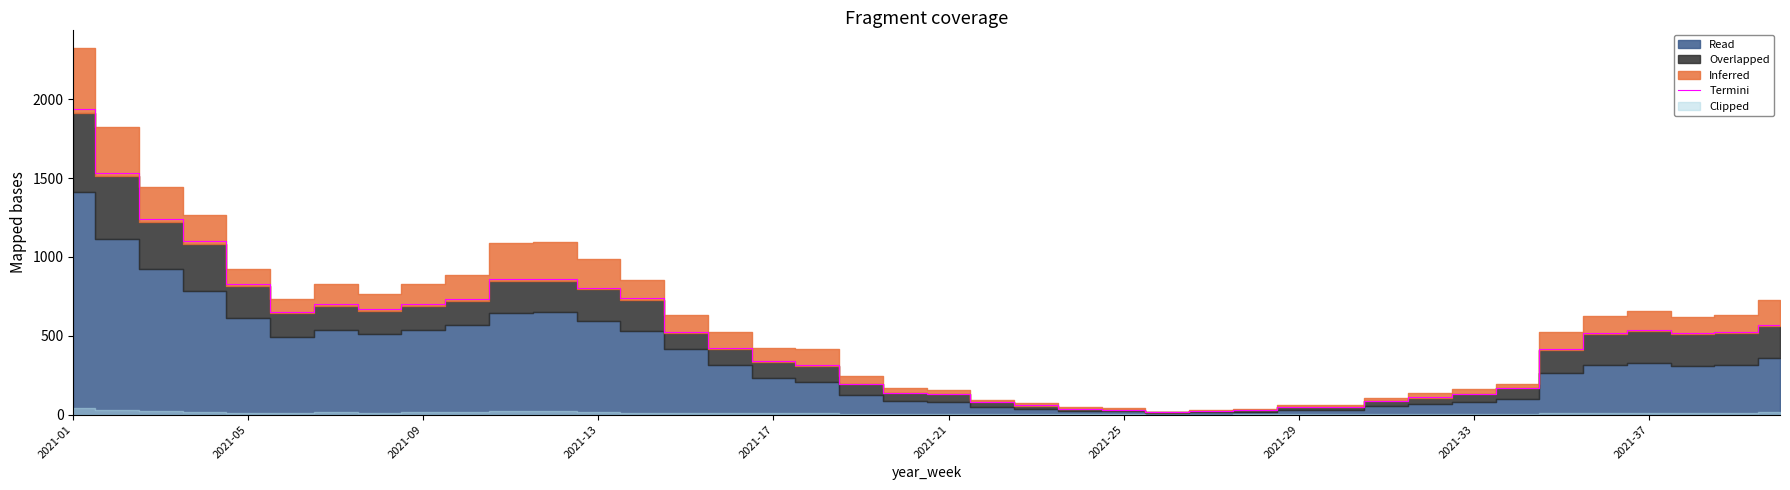

How many data points does each series have?

40